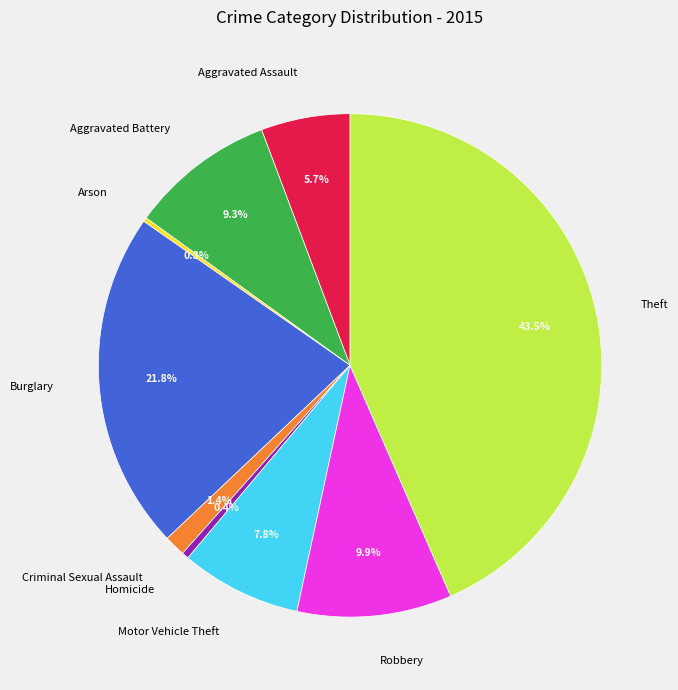

Is Theft the majority of the pie?

No